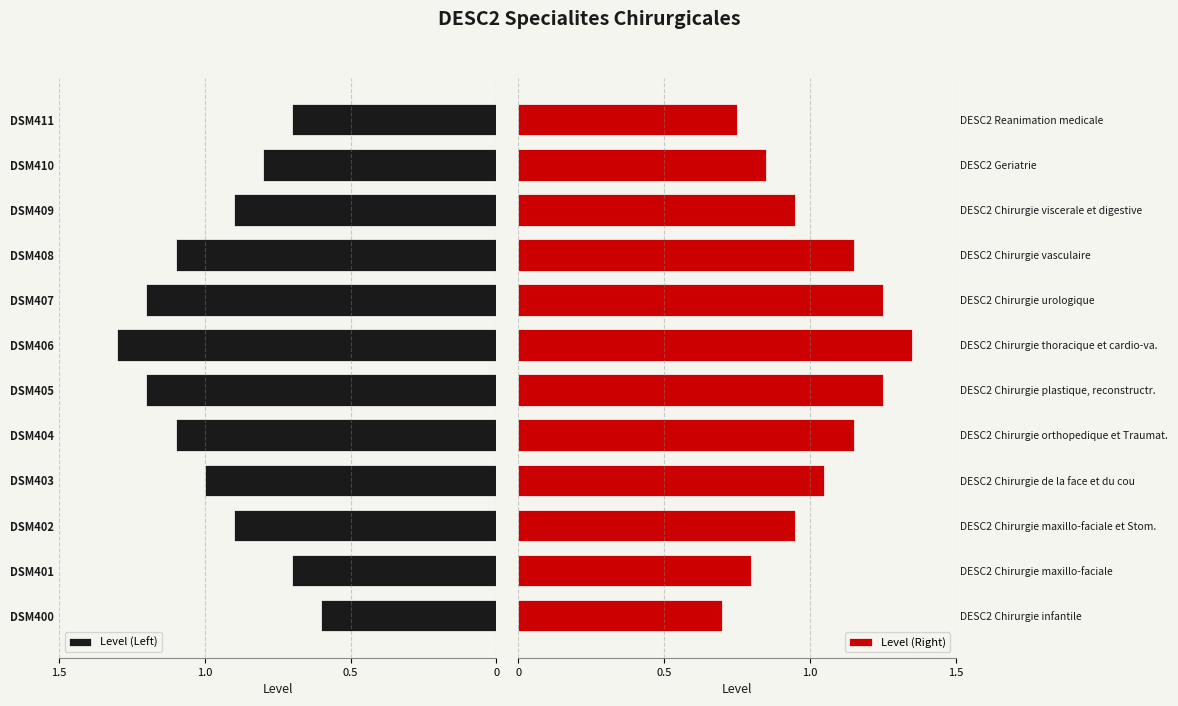

What is the sum of the Level (Left) values at DSM404 and DSM410?

1.9